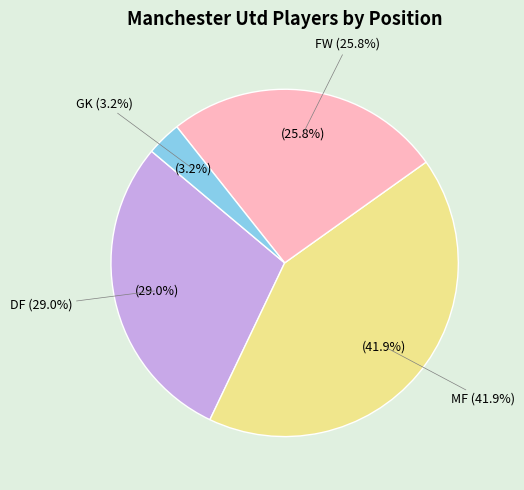

What percentage is the DF slice, to the nearest percent?

29%